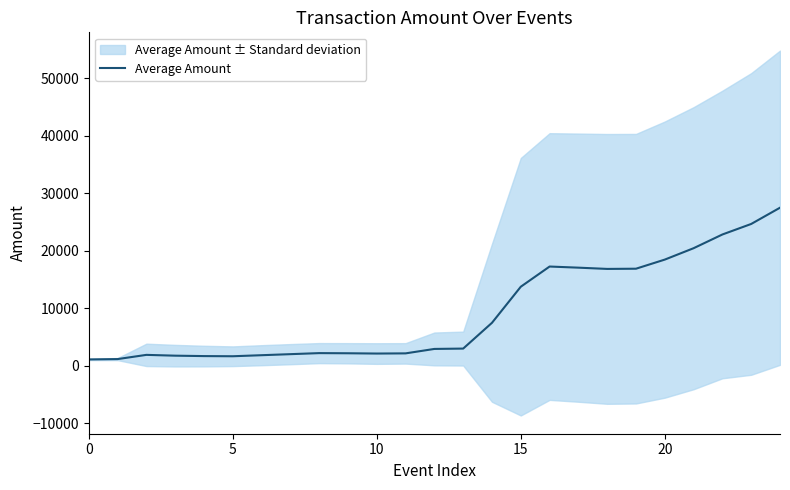

What is the label of the 17th point from the right?

8